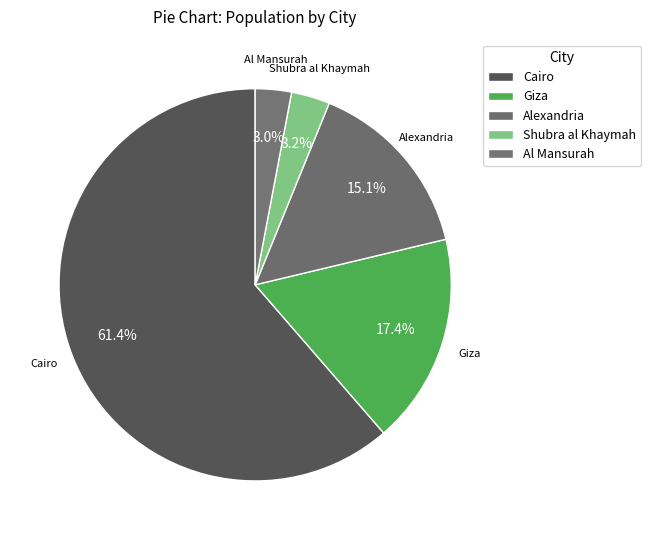

Rank the categories by value from lowest to highest.

Al Mansurah, Shubra al Khaymah, Alexandria, Giza, Cairo